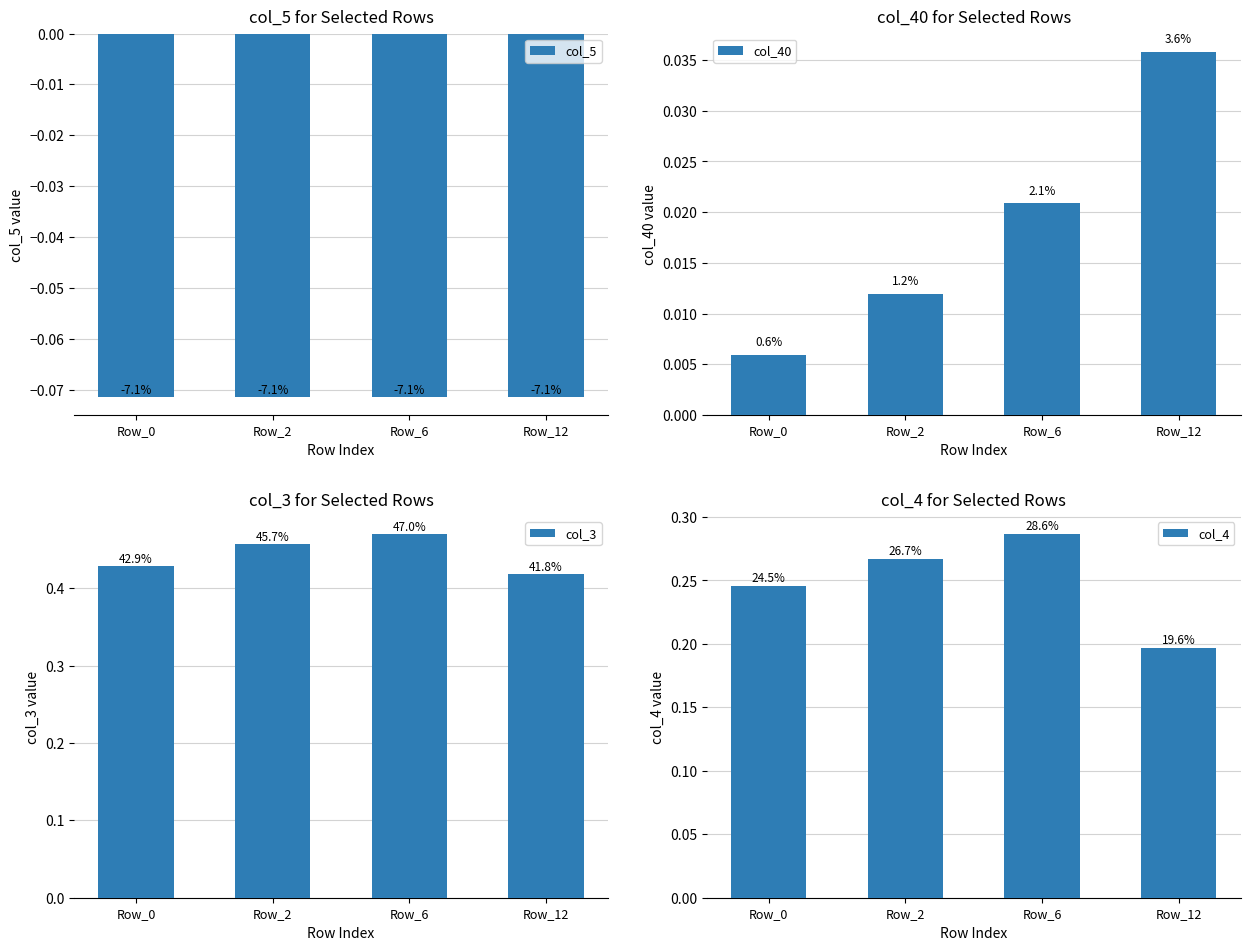

Which category has the highest value across all series?

Row_6